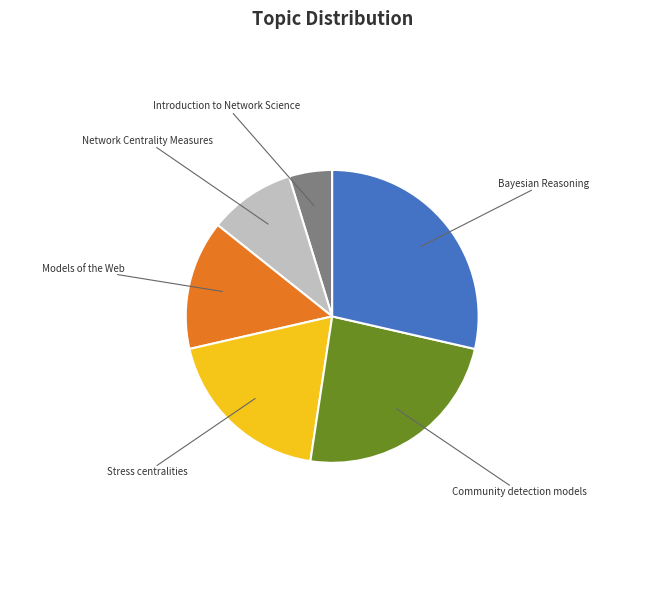

How many slices are in this pie chart?

6